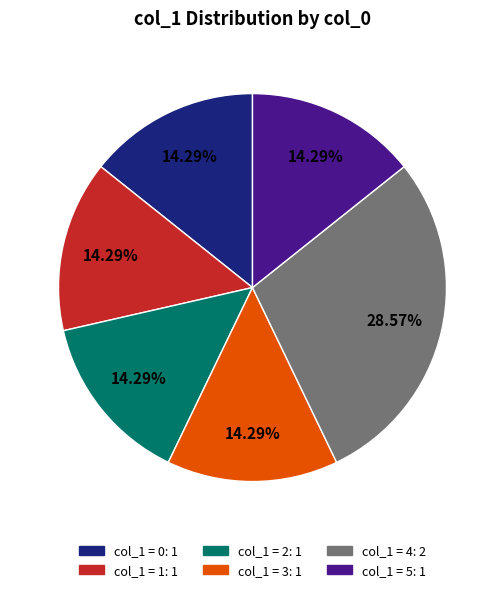

Is there a majority slice in this chart?

No